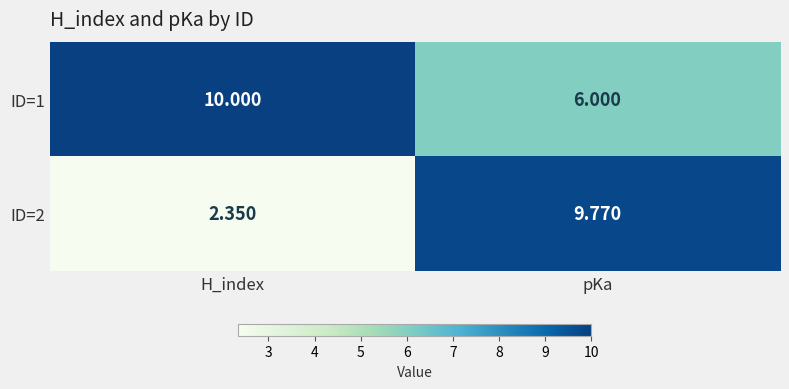

List the labels in order of ID=1 value, smallest first.

pKa, H_index